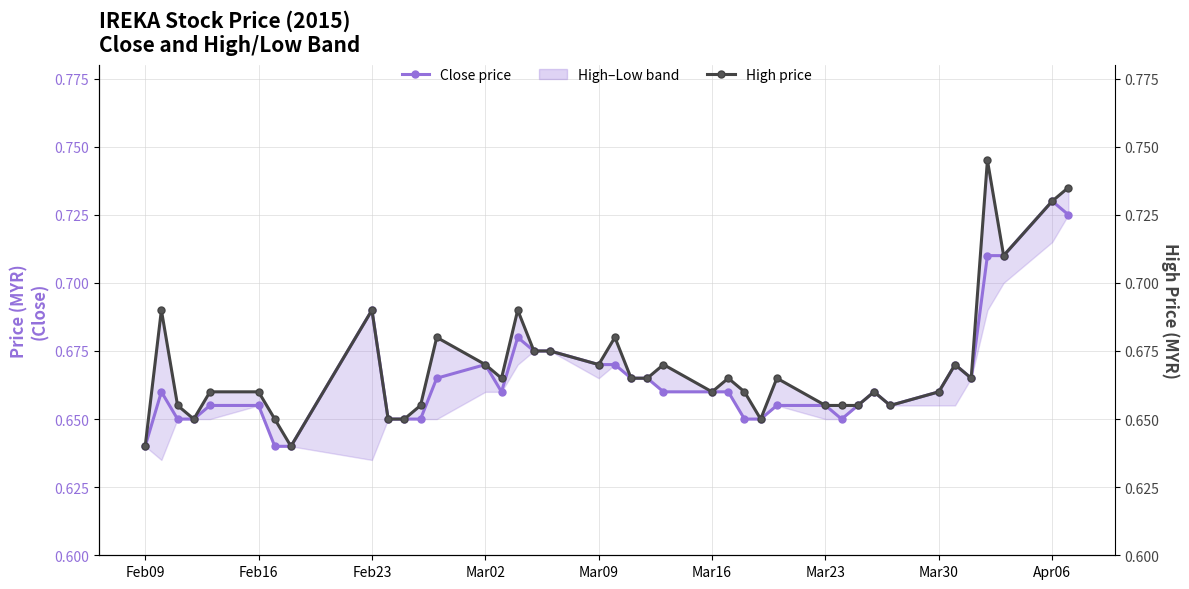

What is the sum of all High price values?

26.8